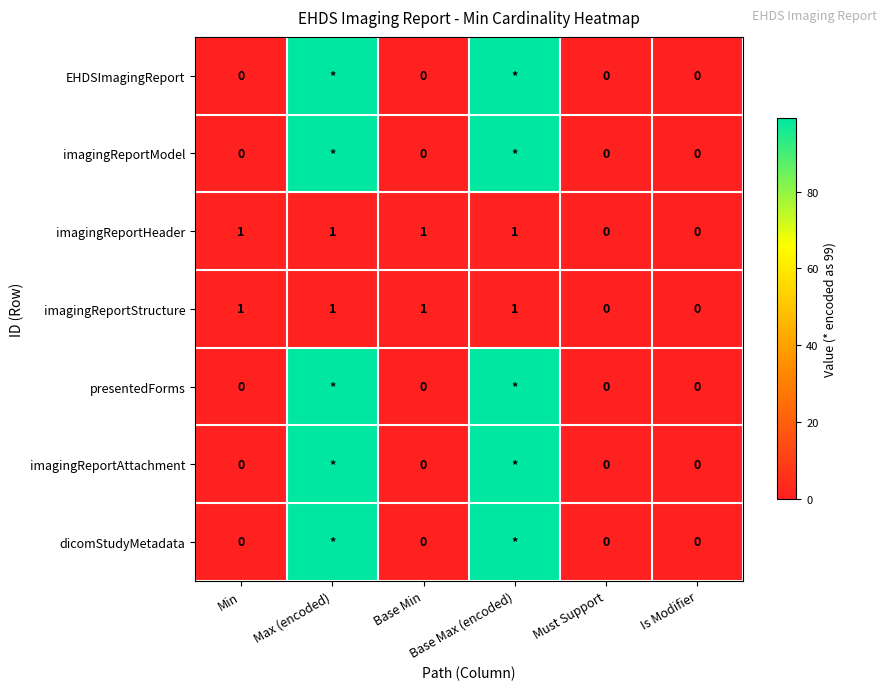

What is the approximate value of imagingReportStructure at Max (encoded)?

1